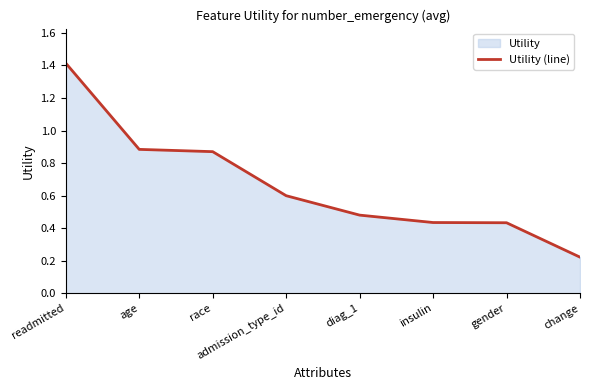

What is the difference between the maximum and minimum values?

1.2